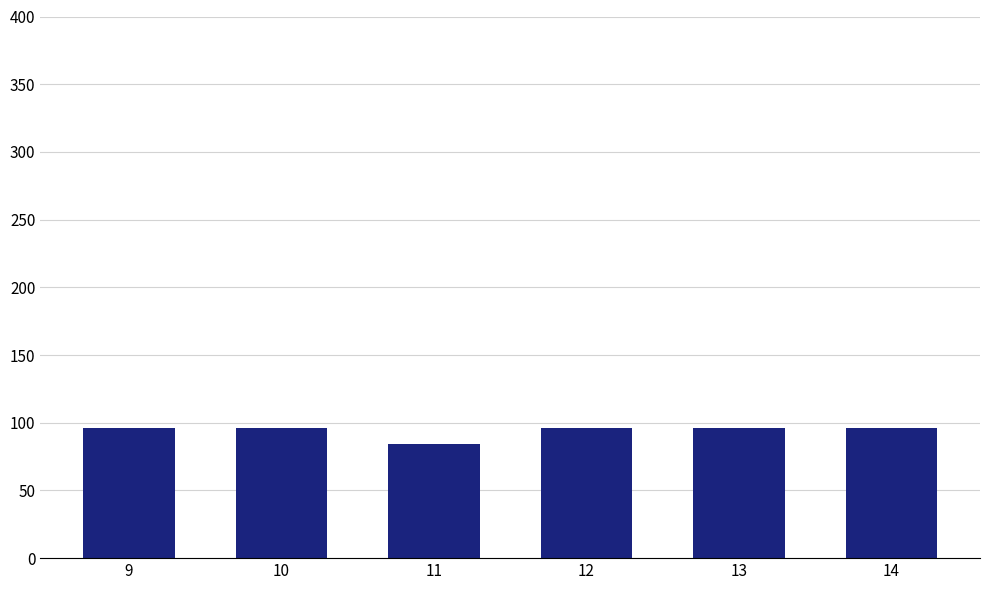

What is the value of the 6th bar from the left?

96.1